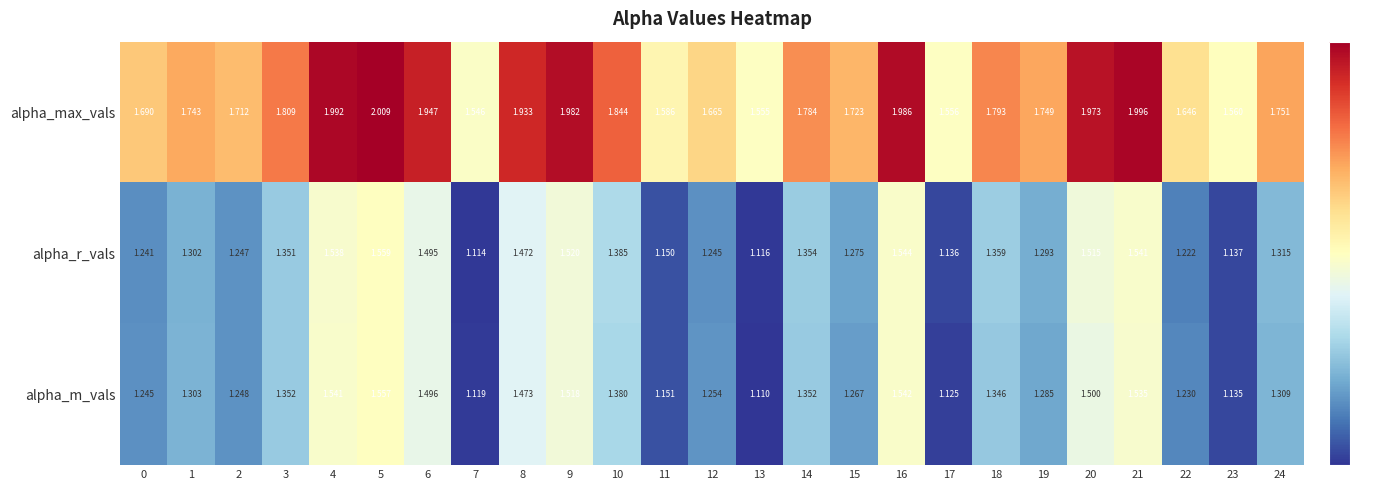

Rank the series at 18 from highest to lowest value.

alpha_max_vals, alpha_r_vals, alpha_m_vals